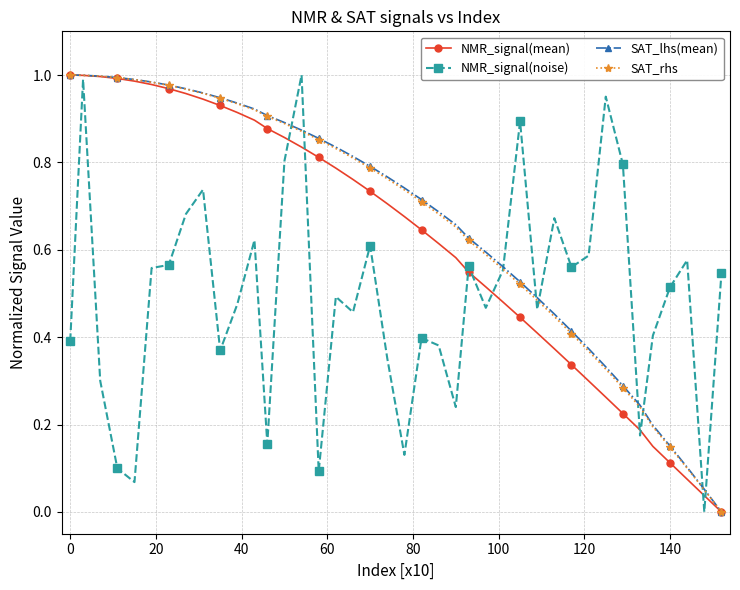

Is this an area chart (filled region under the line)?

No